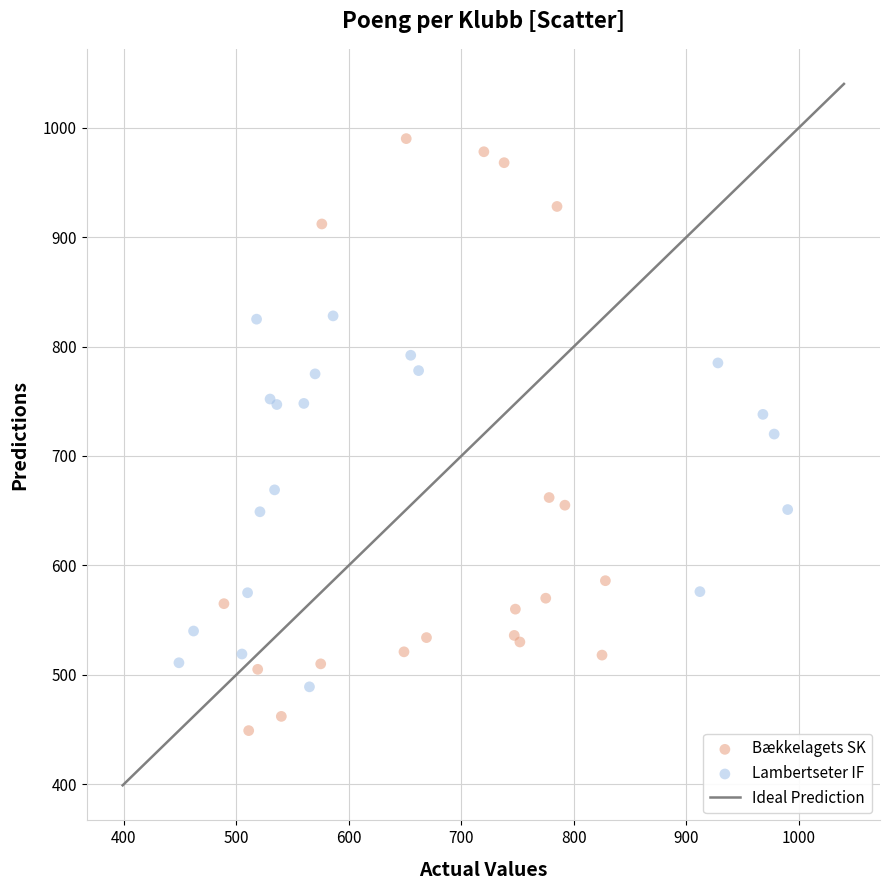

Which series has the widest spread of Y values?

Bækkelagets SK